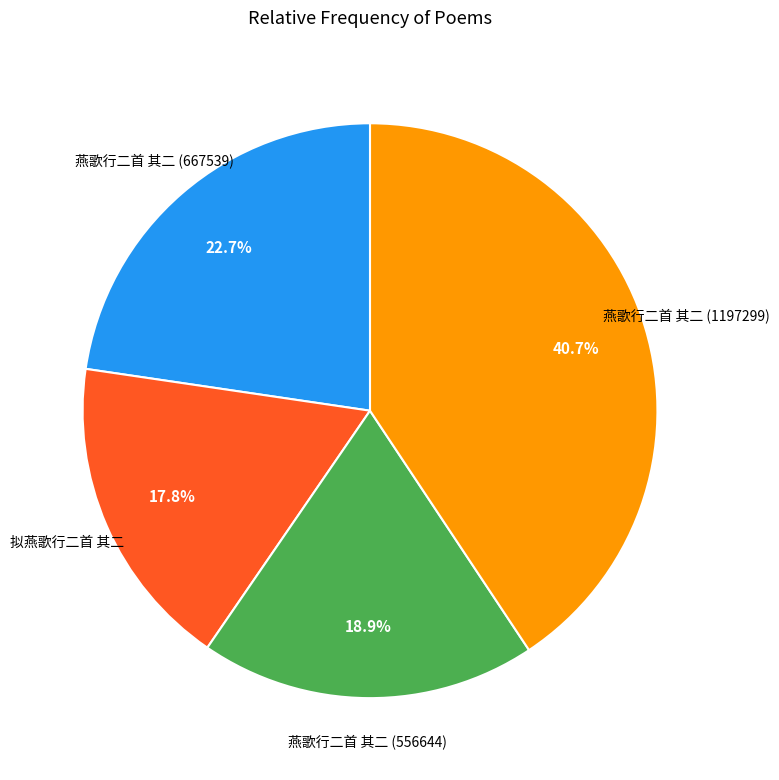

Is there any slice that represents more than half of the pie?

No